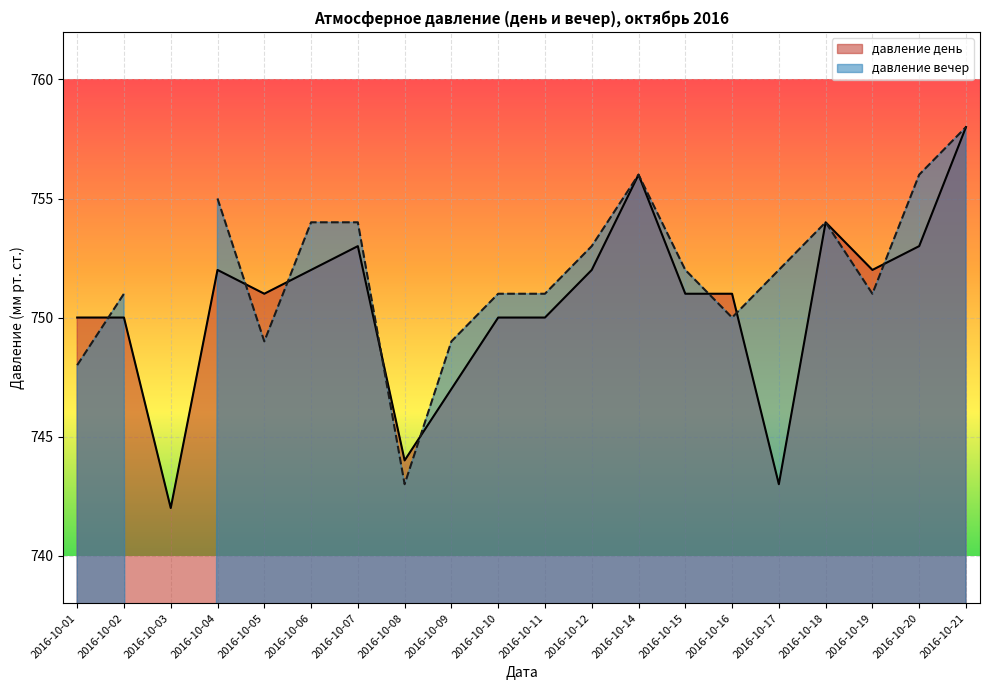

Is it true that давление день equals 401 at 2016-10-07?

False